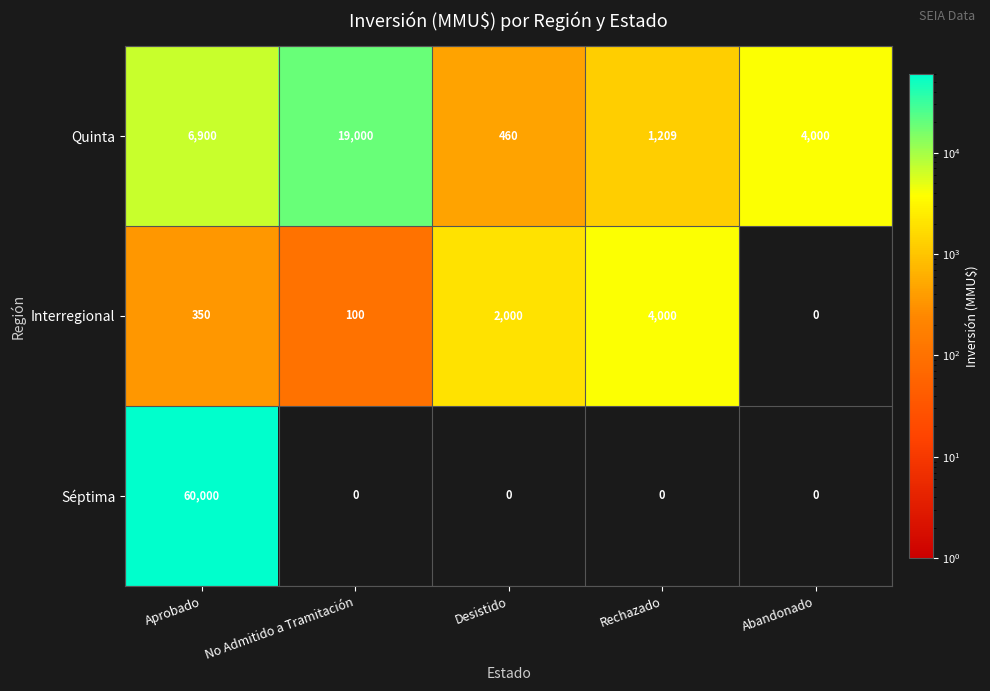

At how many categories does at least one series exceed 37268?

1